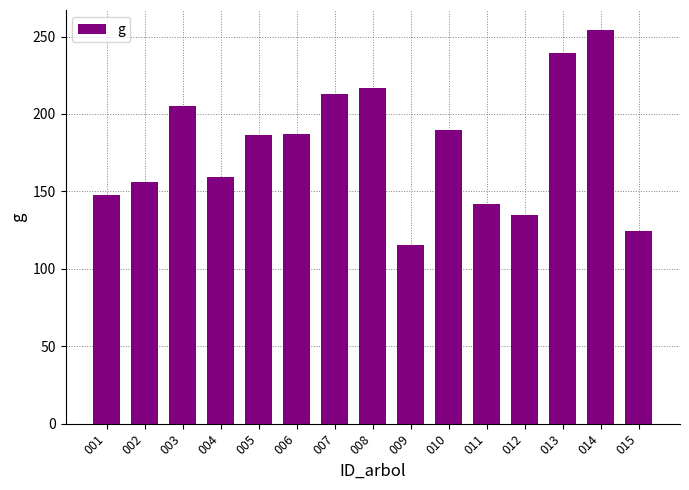

What is the sum of all values?

2670.8